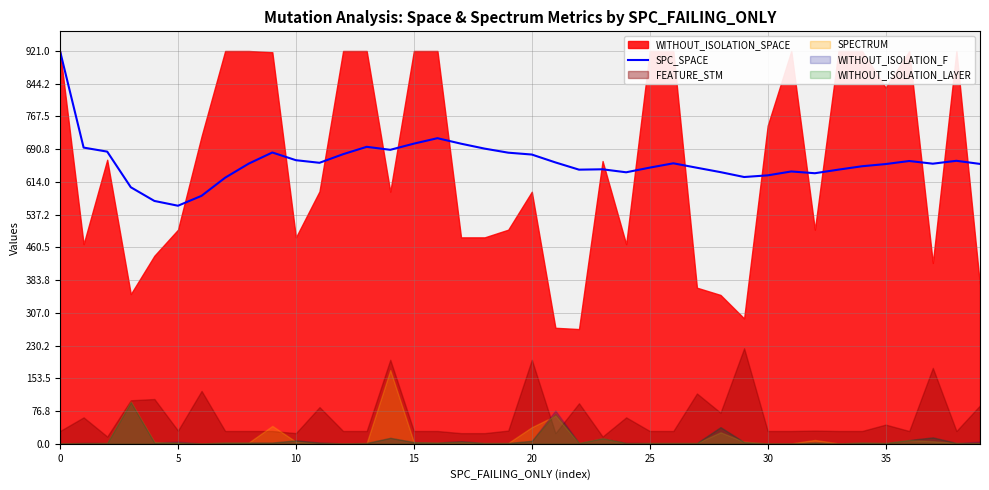

What is the label of the 10th point from the left?

9